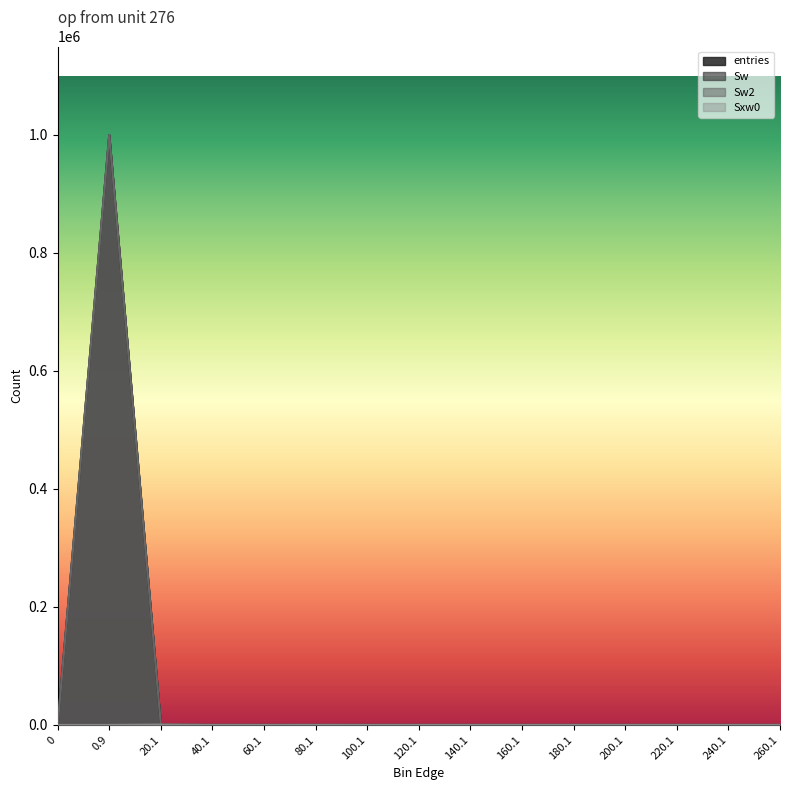

True or false: Sxw0 has more than 1 points higher than both neighbors.

True